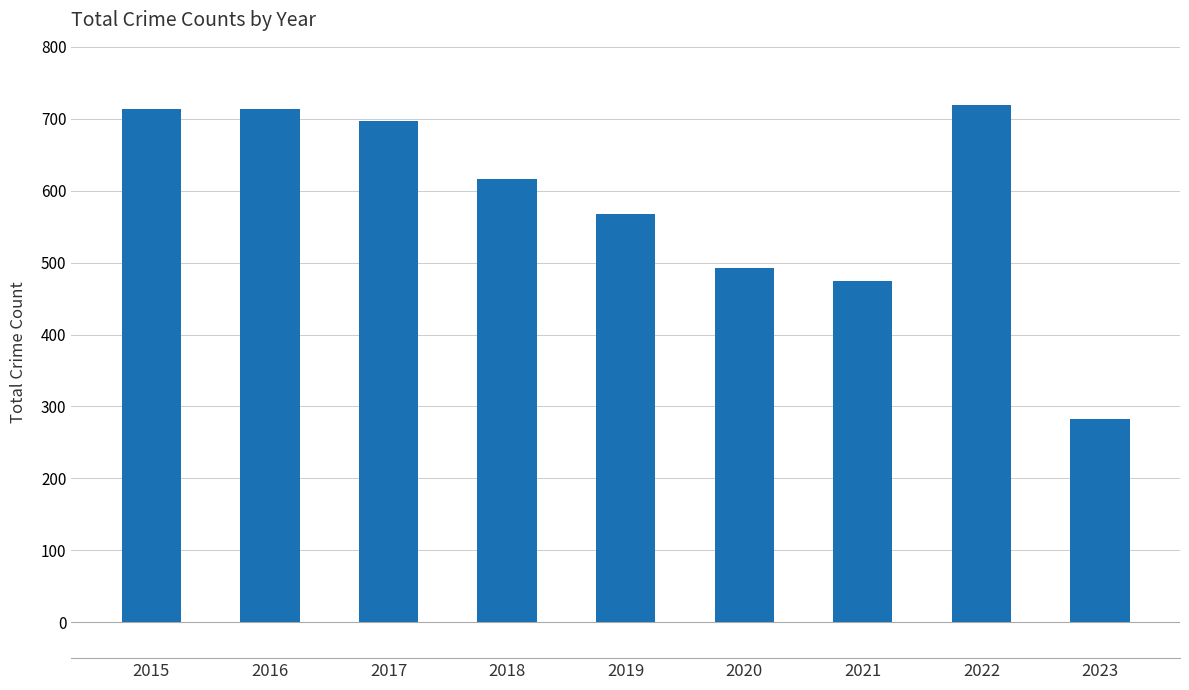

Which has a higher value, 2018 or 2021?

2018